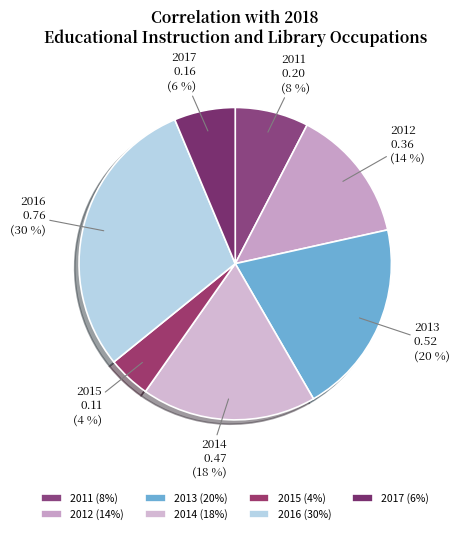

How many slices are in this pie chart?

7